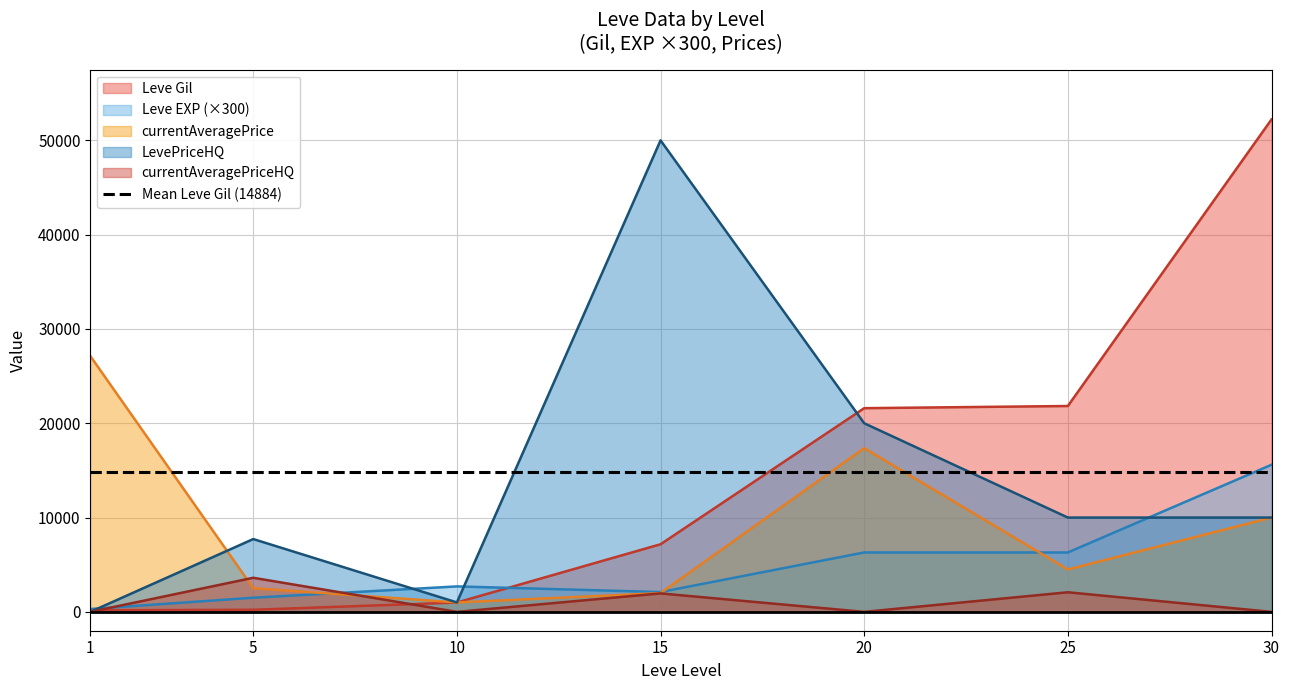

Does the chart have visible grid lines?

Yes